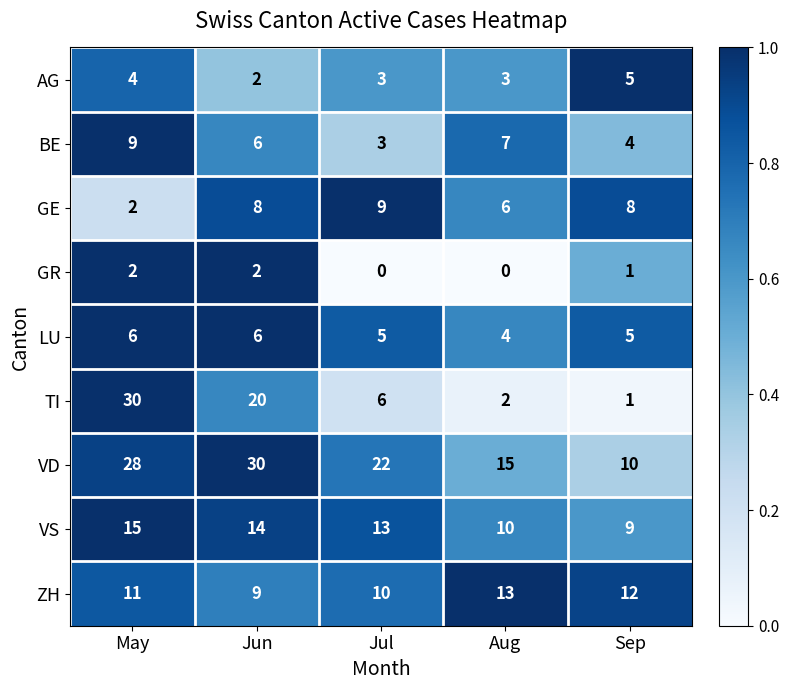

Is it true that VD equals 10 at Sep?

True